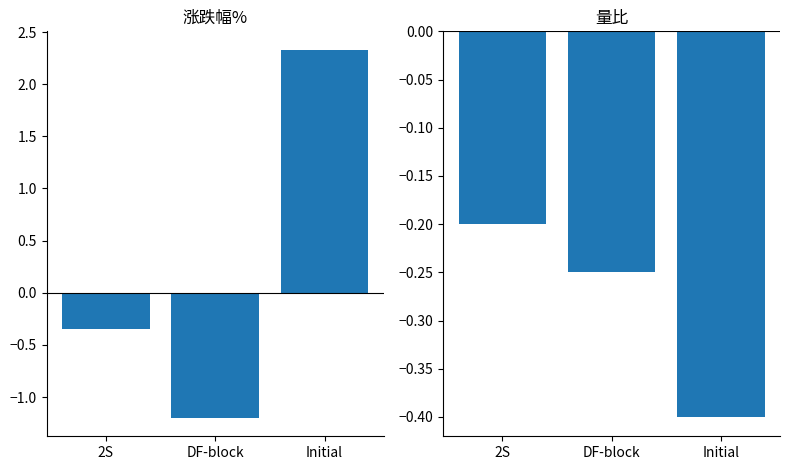

What is the label of the 2nd bar from the left?

DF-block